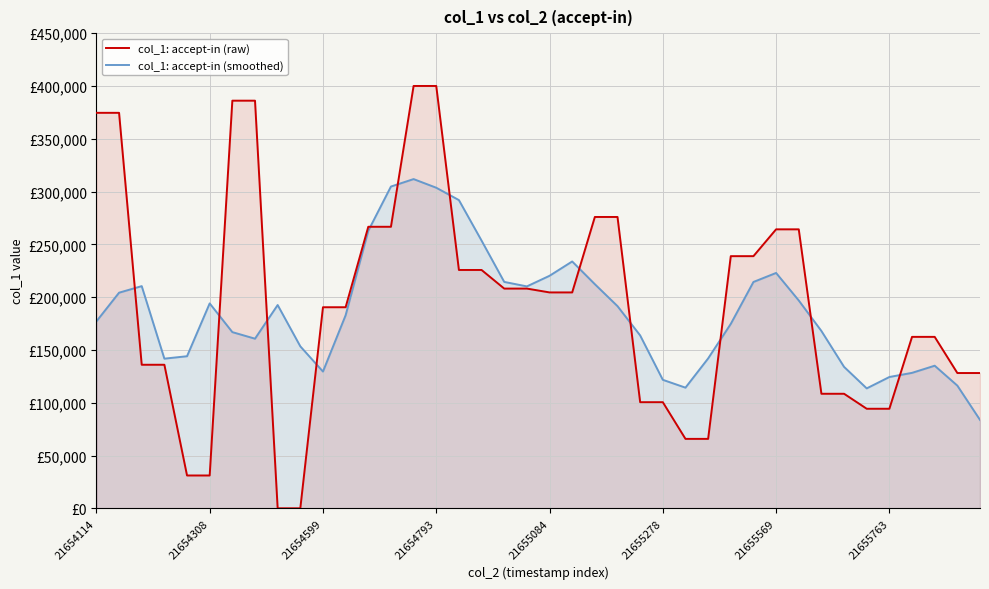

Between 10 and 38, which series saw the biggest shift?

col_1: accept-in (raw)